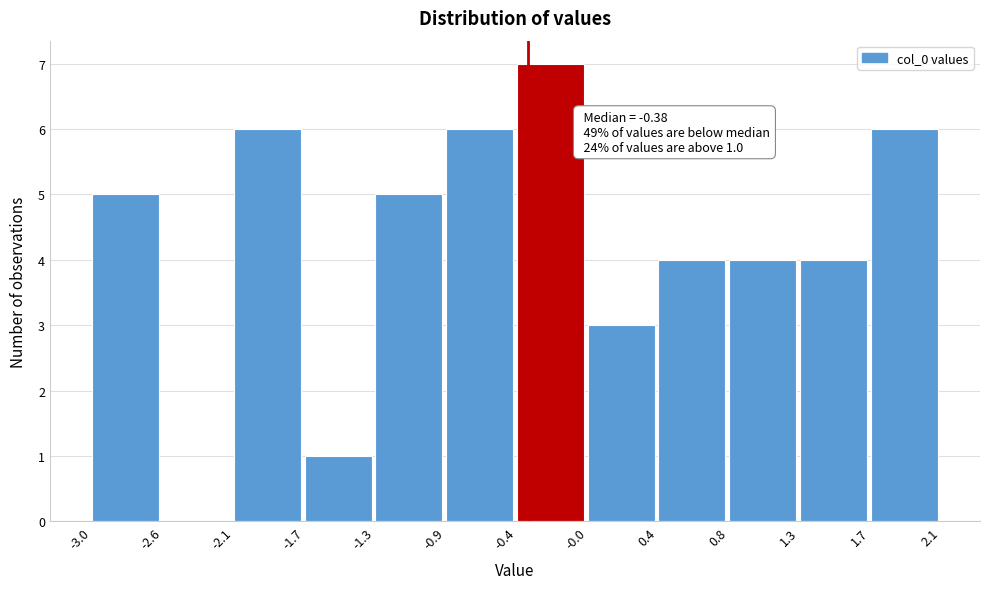

Which range on the x-axis has the tallest bar?

-0.4 to -0.0